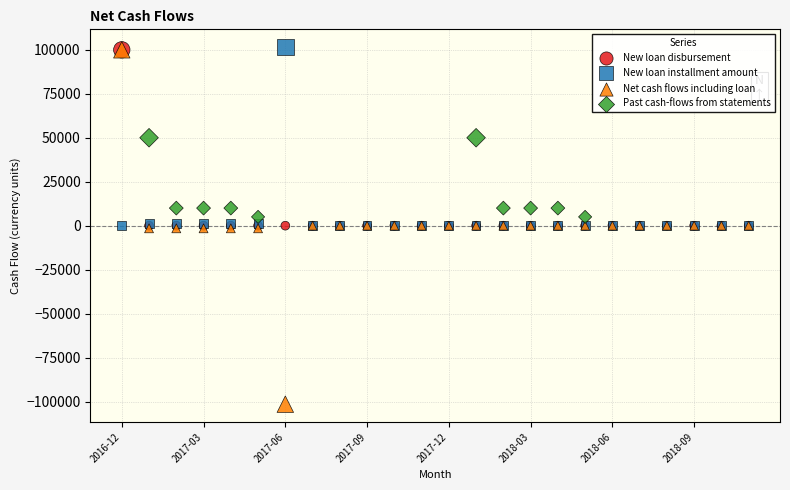

What are all the series names shown in the legend?

New loan disbursement, New loan installment amount, Net cash flows including loan, Past cash-flows from statements